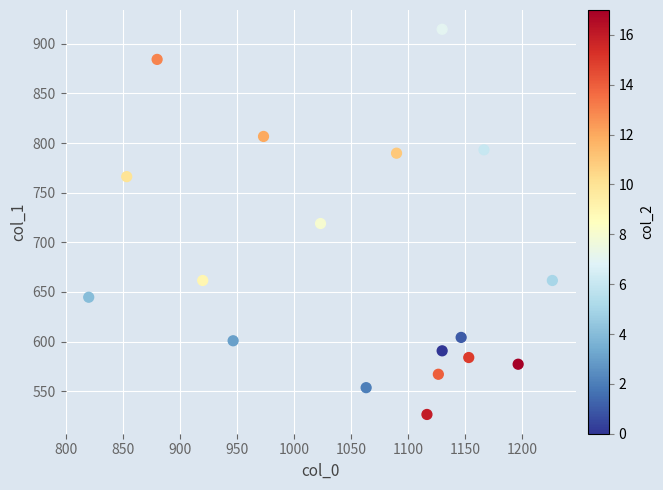

What is the range of Y values (max minus min)?

388.1